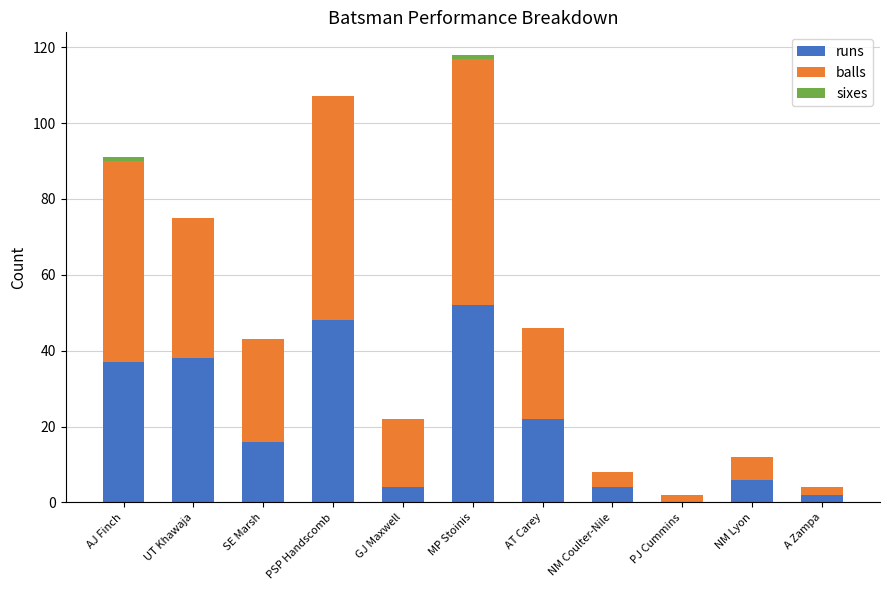

Which category has the highest value in the runs series?

MP Stoinis